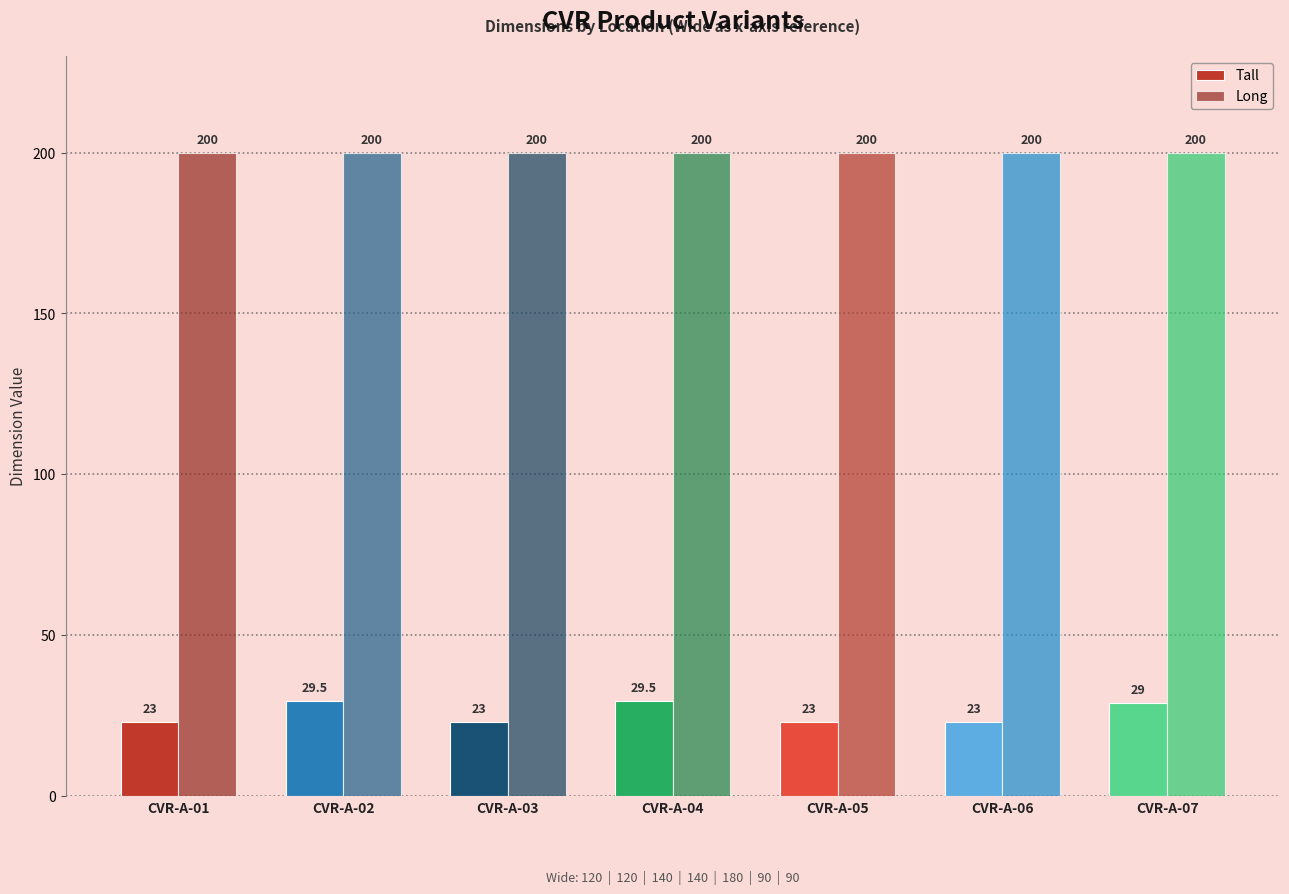

What is the average value of the Tall series?

25.7